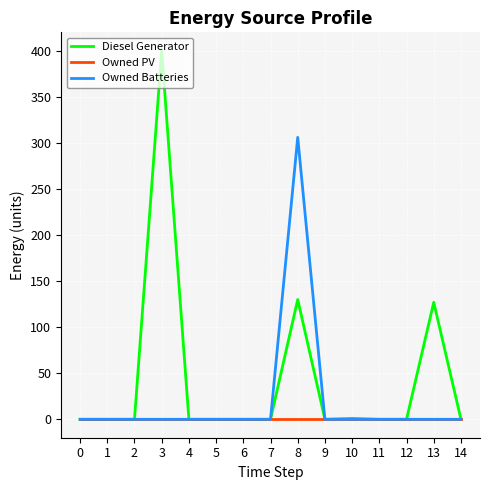

Is the value of Owned Batteries at 8 greater than the value of Owned PV at 11?

Yes